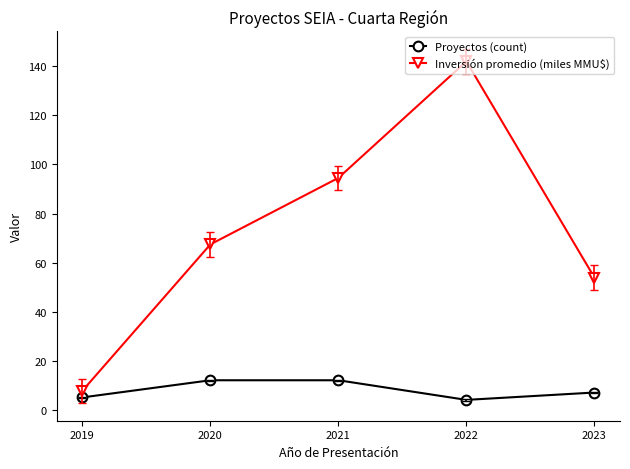

What is the value of the Proyectos (count) point at the 4th from the left?

4.0